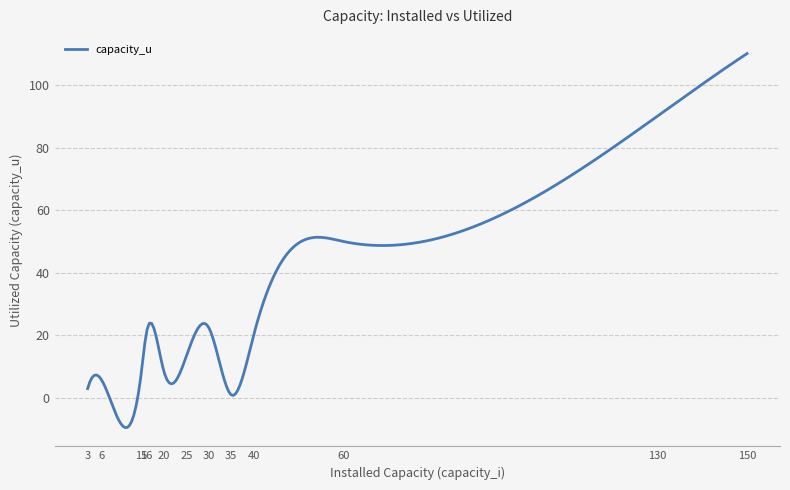

How many lines are shown in the chart?

1